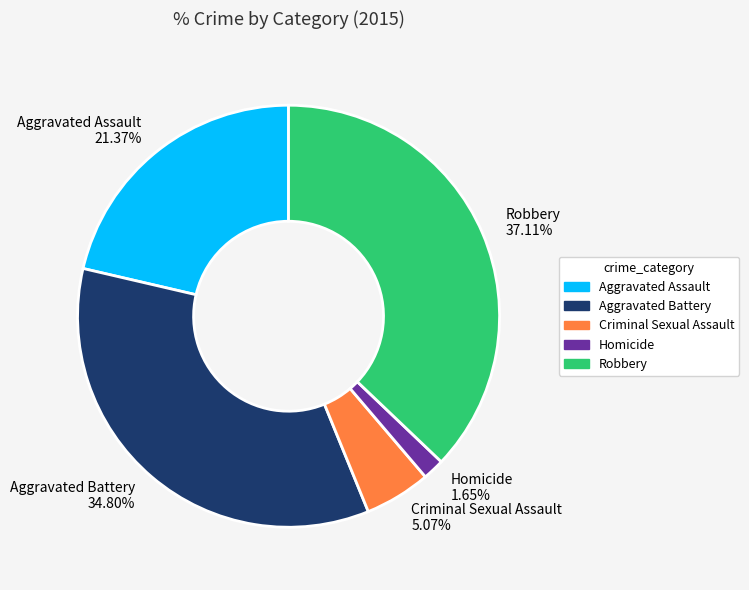

What is the largest slice in the pie chart?

Robbery